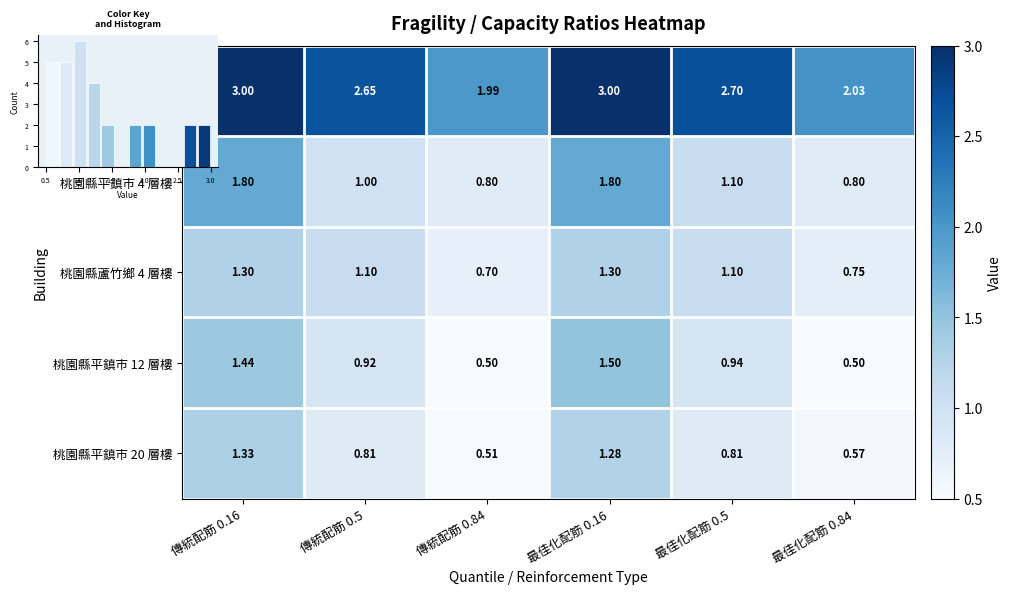

What is the highest value of the 桃園縣蘆竹鄉 4 層樓 series?

1.3